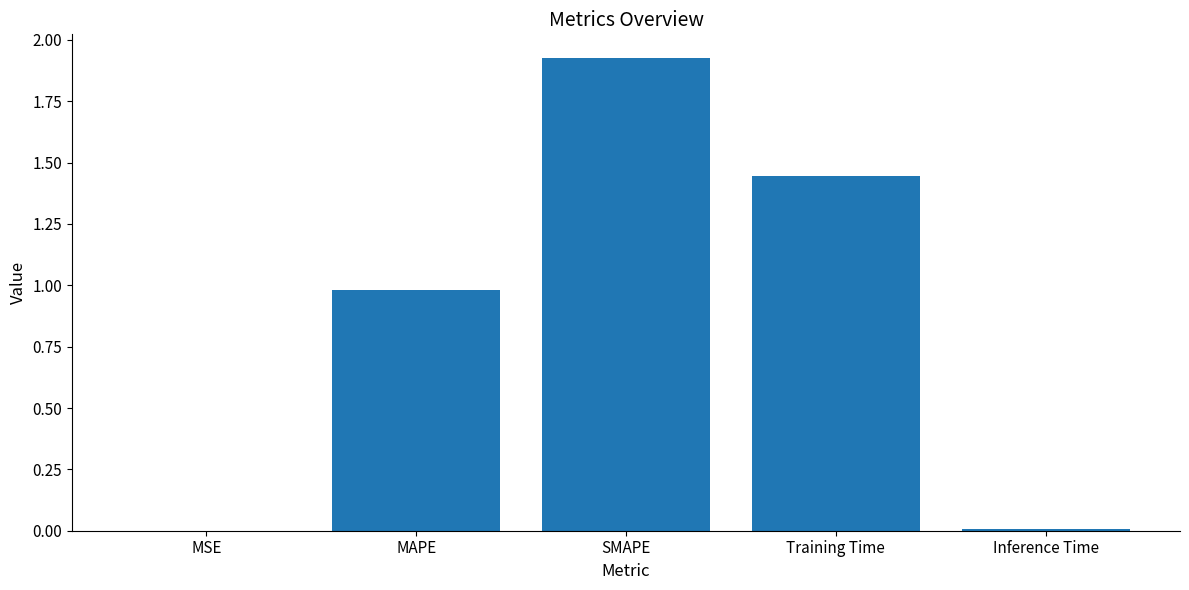

The value at MSE is 0.0. True or false?

True